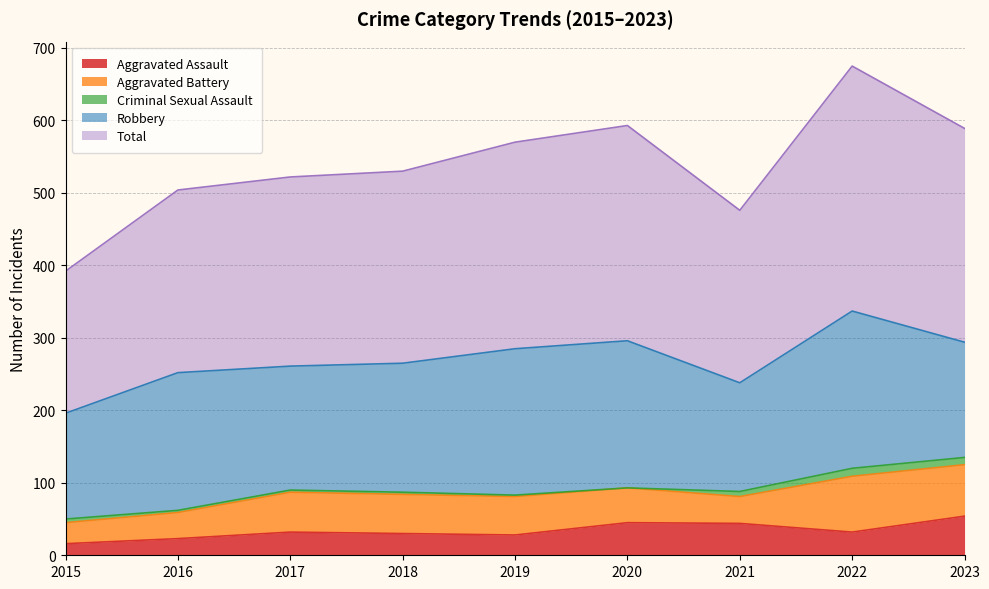

What is the difference between the Aggravated Battery values at 2017 and 2022?

22